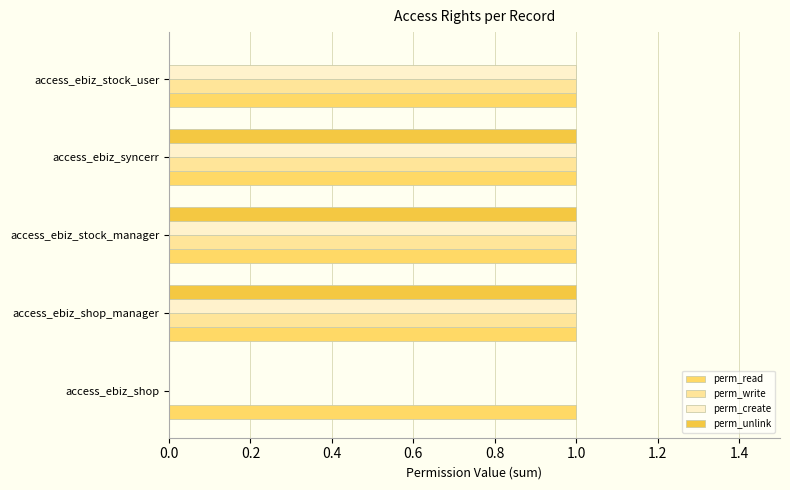

Is the value of perm_unlink at access_ebiz_shop greater than the value of perm_write at access_ebiz_syncerr?

No